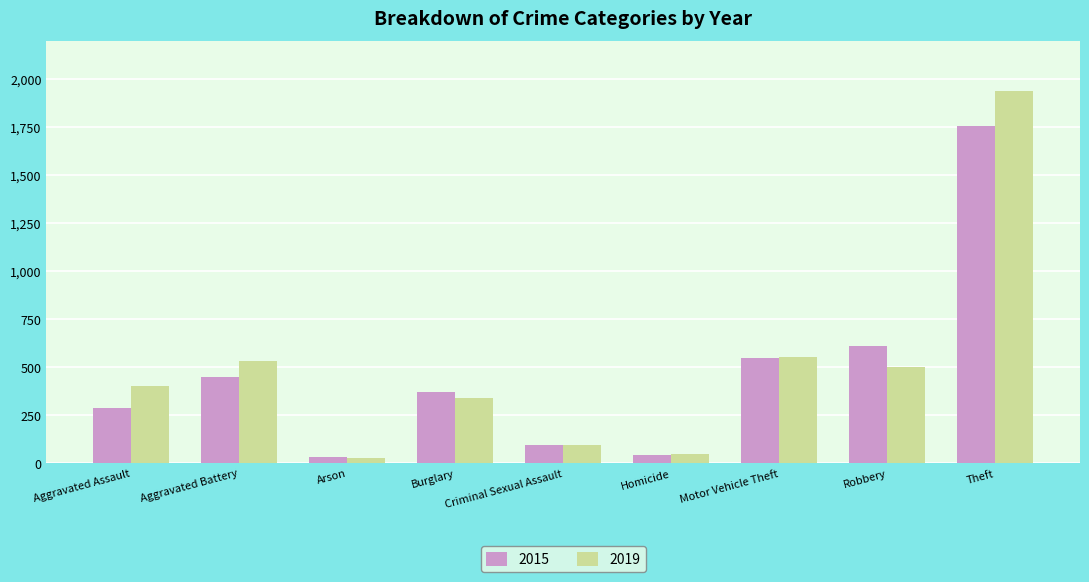

Which series has the widest spread of values?

2019